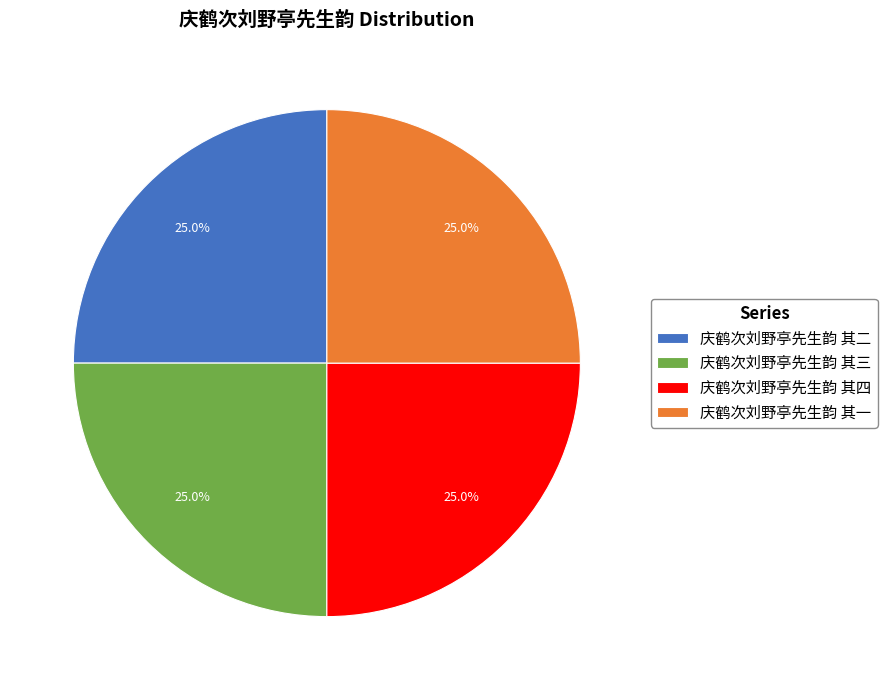

Is there a majority slice in this chart?

No